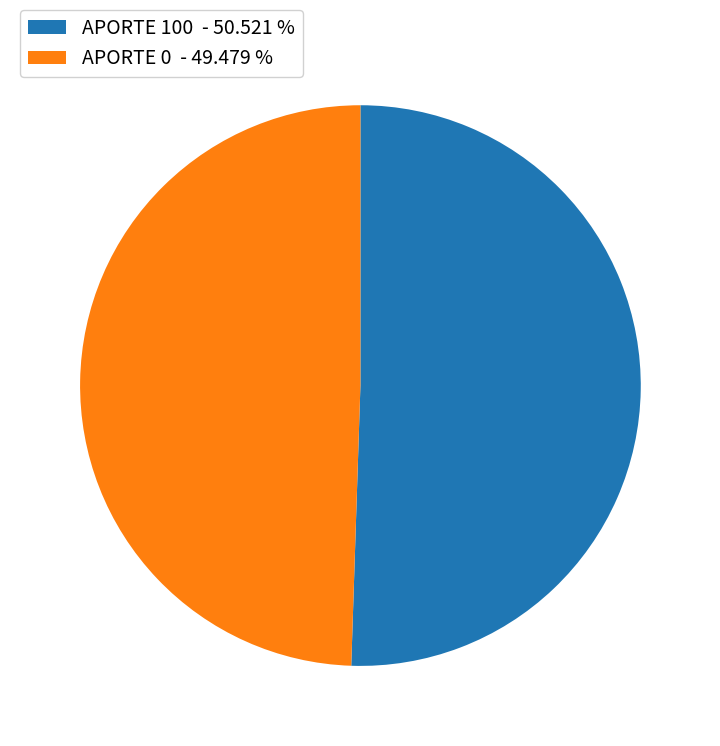

Count the number of slices in the pie.

2